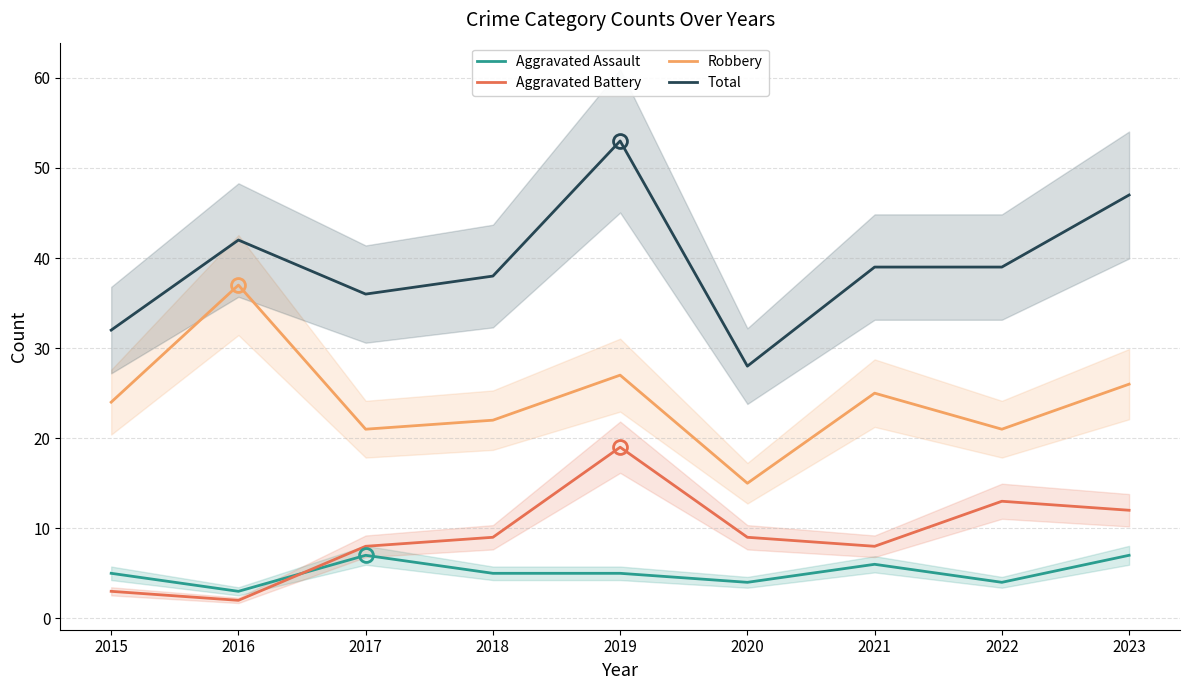

What is the average value of the Aggravated Battery series?

9